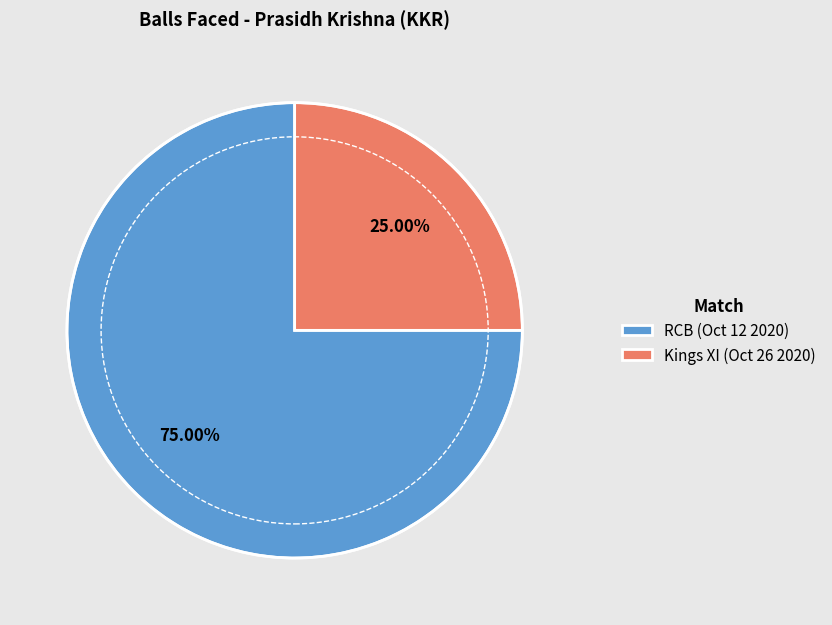

Is there any slice that represents more than half of the pie?

Yes